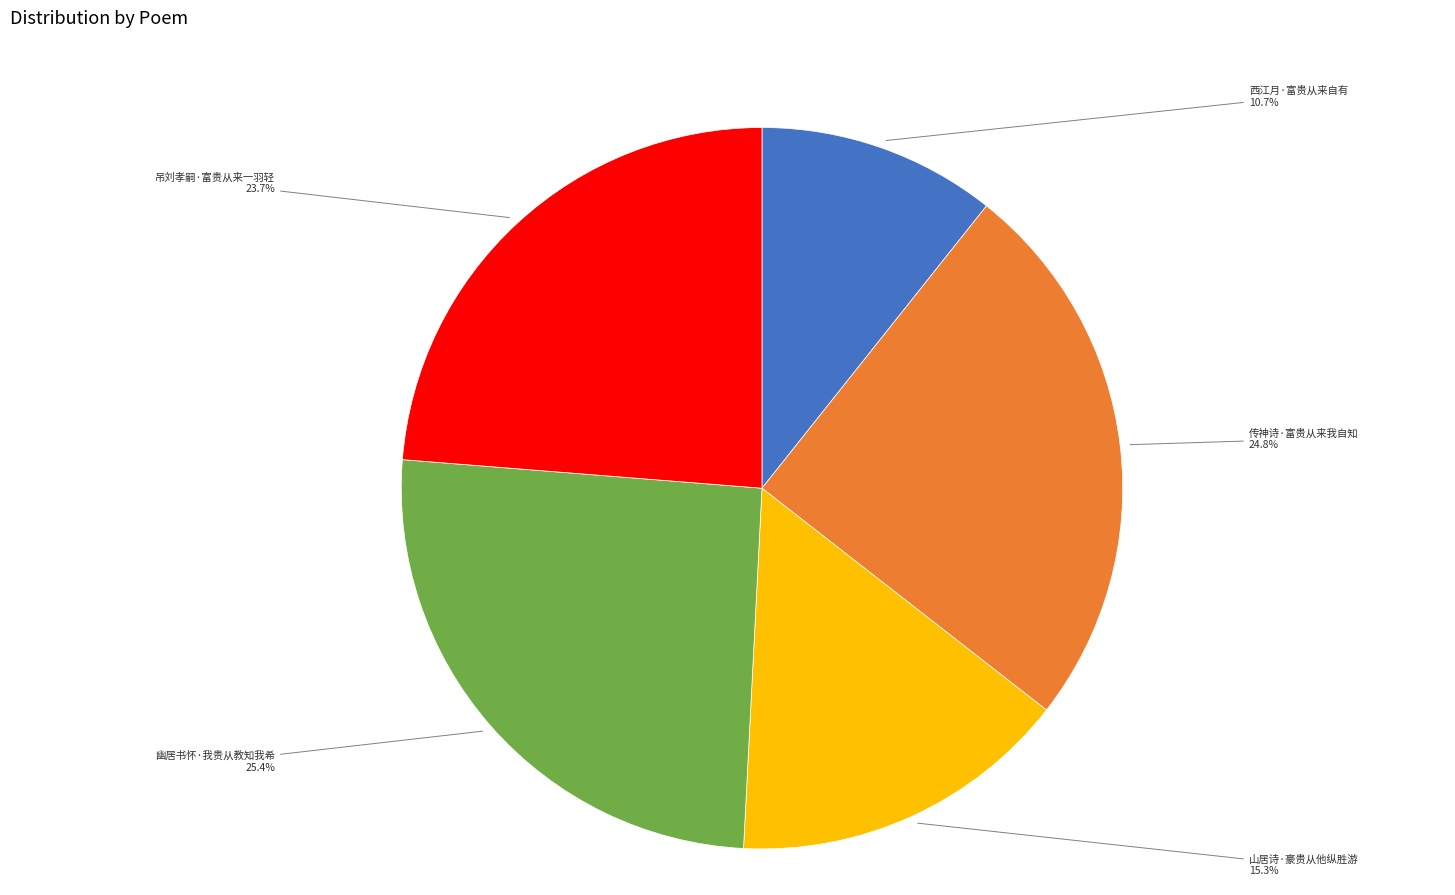

Is there a majority slice in this chart?

No